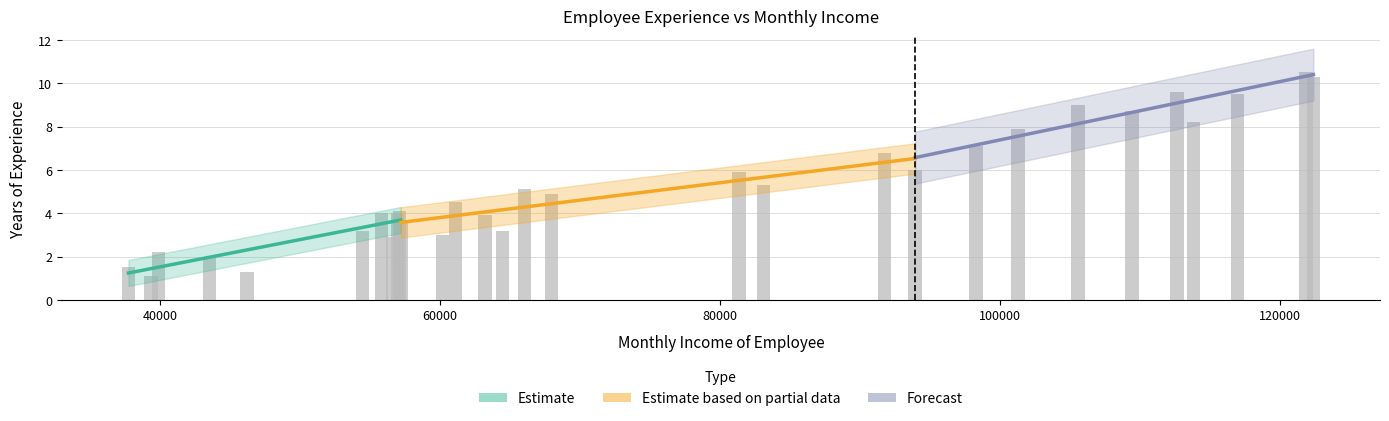

How many values are below 4?

11